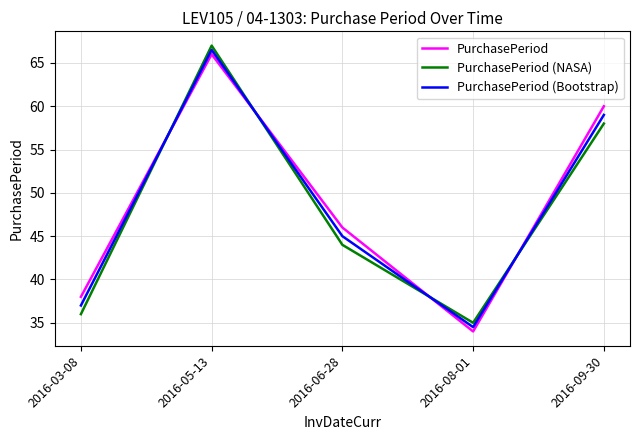

Which series changed the most between 2016-03-08 and 2016-05-13?

PurchasePeriod (NASA)